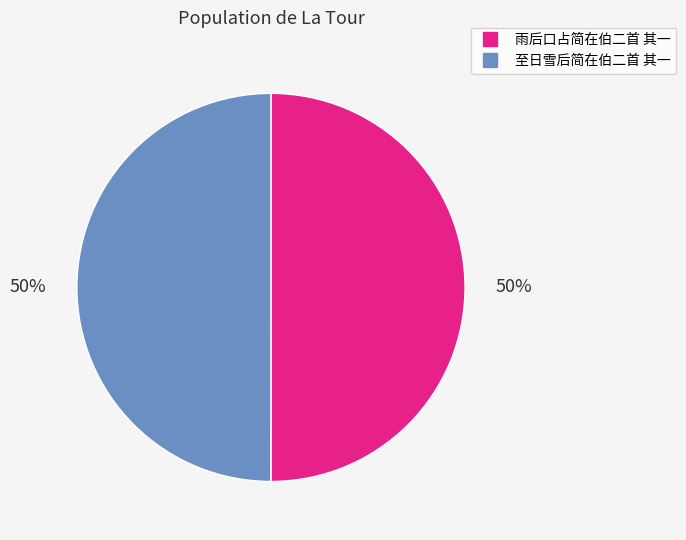

To the nearest percent, what is the combined percentage of 至日雪后简在伯二首 其一 and 雨后口占简在伯二首 其一?

100%